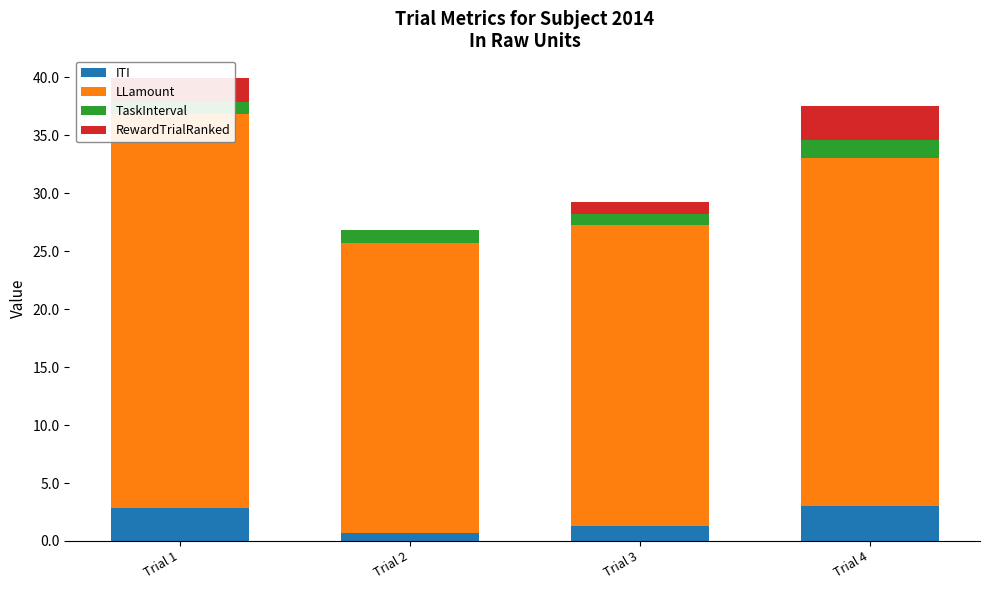

At which label is RewardTrialRanked closest to 1?

Trial 3